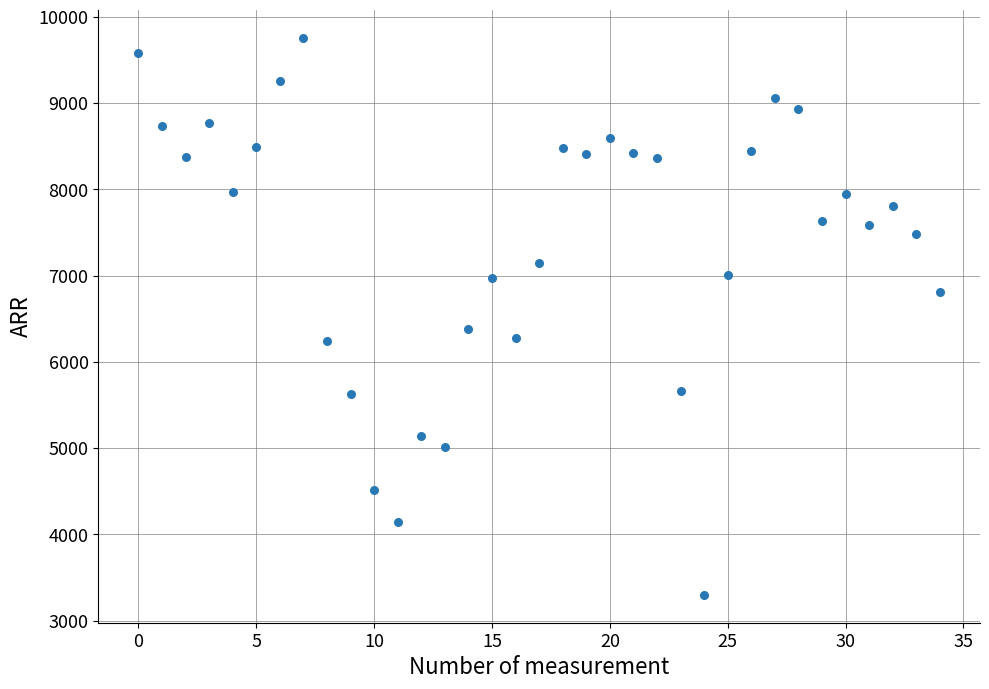

What is the range of Y values (max minus min)?

6460.1